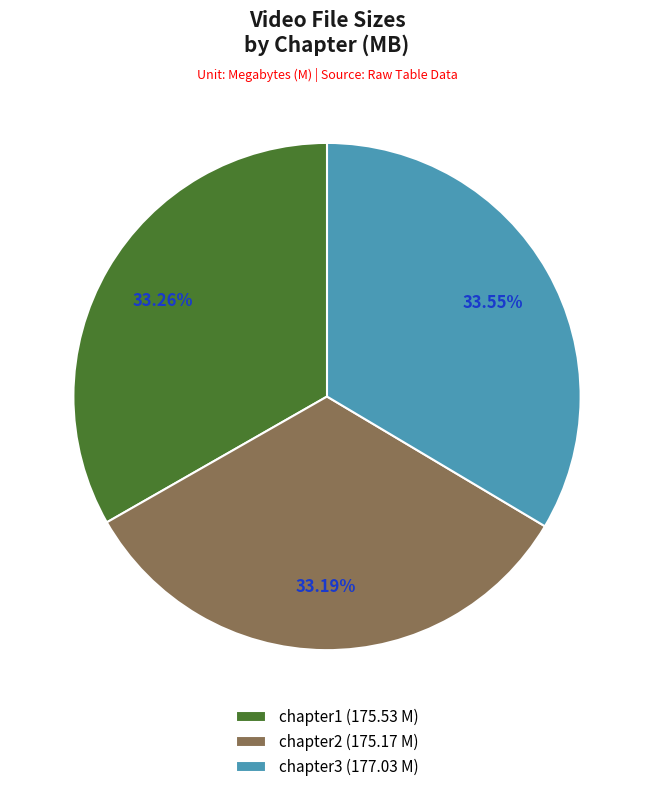

What is the ratio of the value at chapter2 (175.17 M) to the value at chapter1 (175.53 M)?

1.0